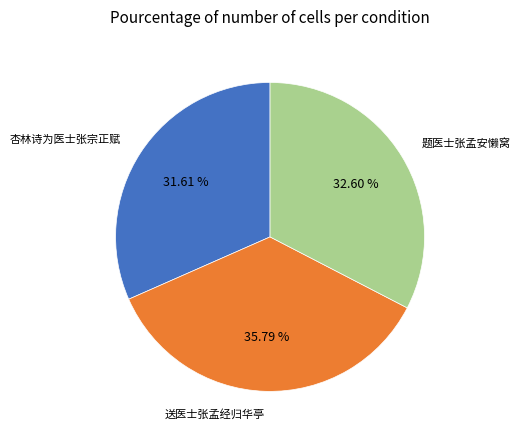

Is there any slice that represents more than half of the pie?

No